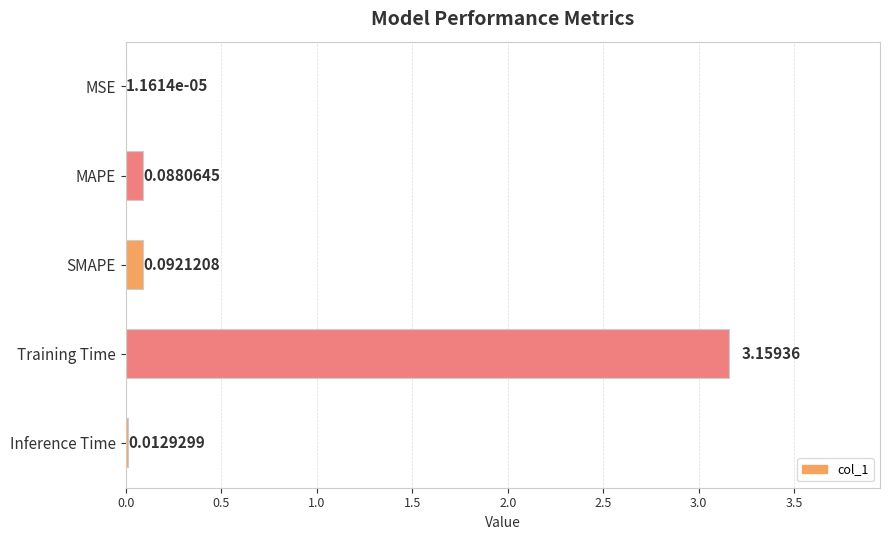

What is the sum of the values at SMAPE and Training Time?

3.3